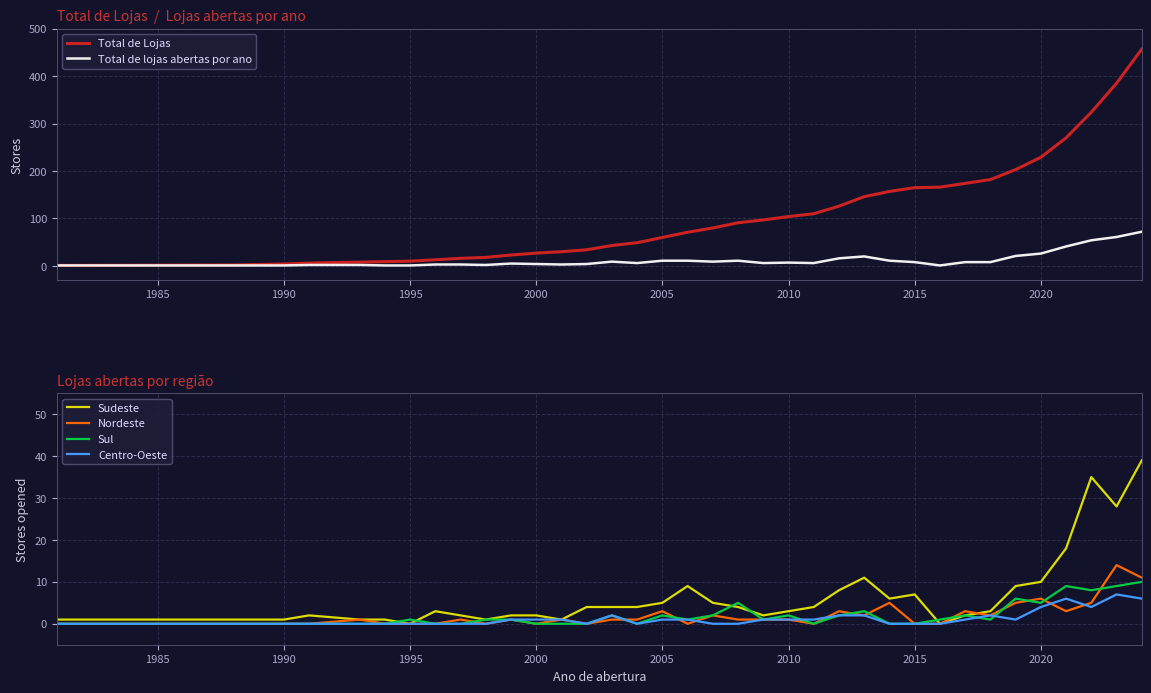

What is the highest value of the Total de Lojas series?

457